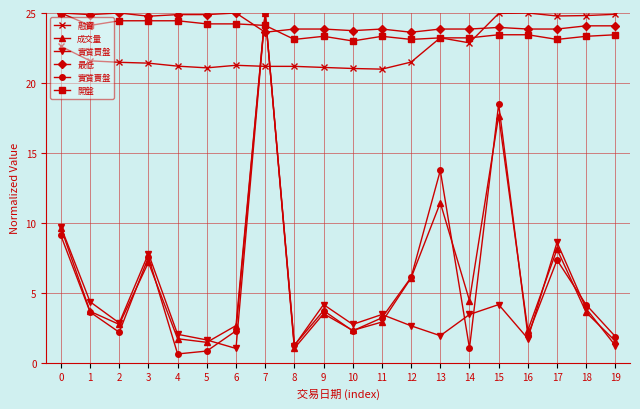

Where do 開盤 and 成交量 first cross each other?

6 and 7